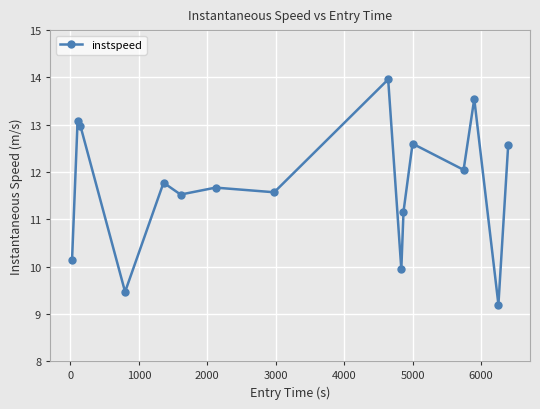

What is the value of the 11th point from the left?

11.2